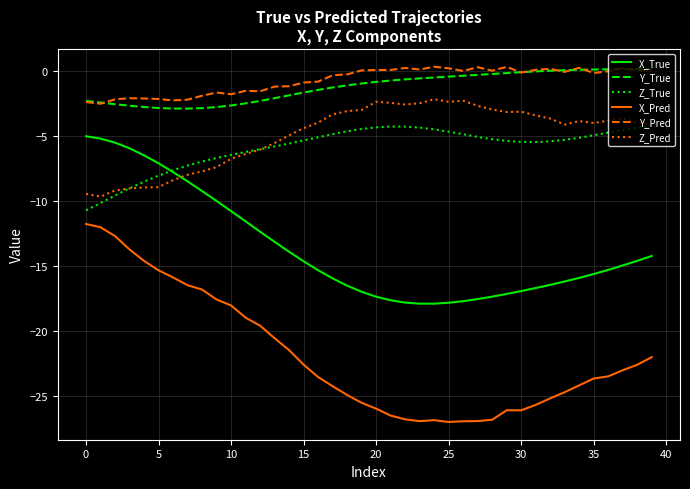

True or false: Z_Pred and Y_Pred intersect in this chart.

False